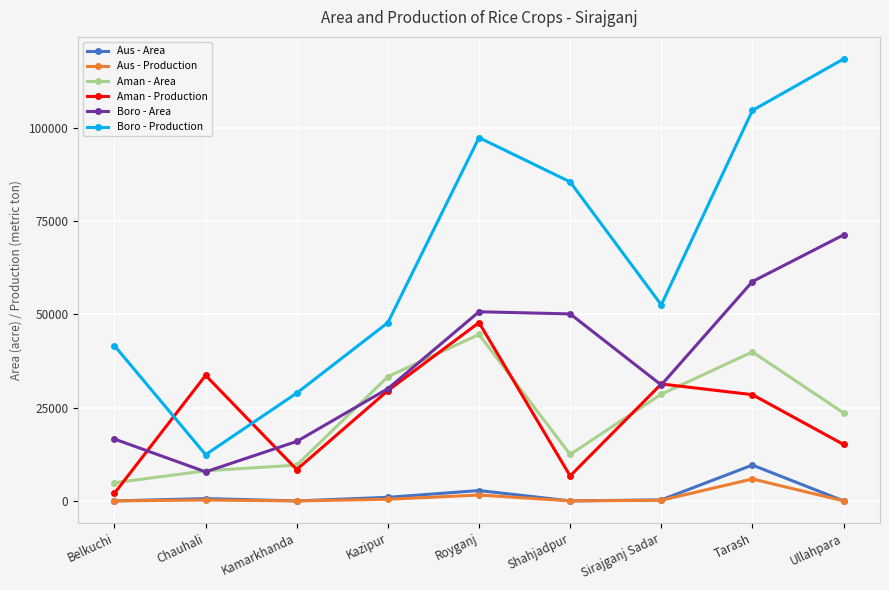

Where is Aman - Production nearest to the value 24905?

Tarash